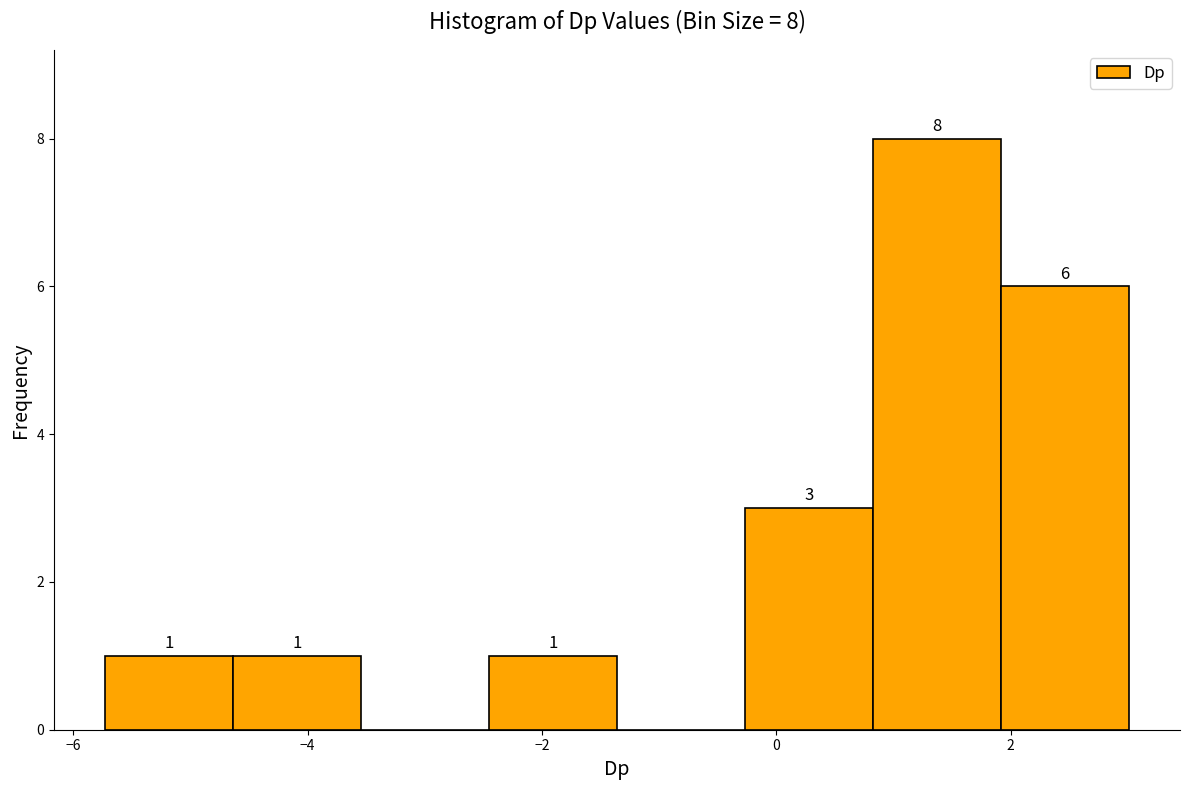

Over which range of the x-axis is the bar tallest?

0.8 to 2.0